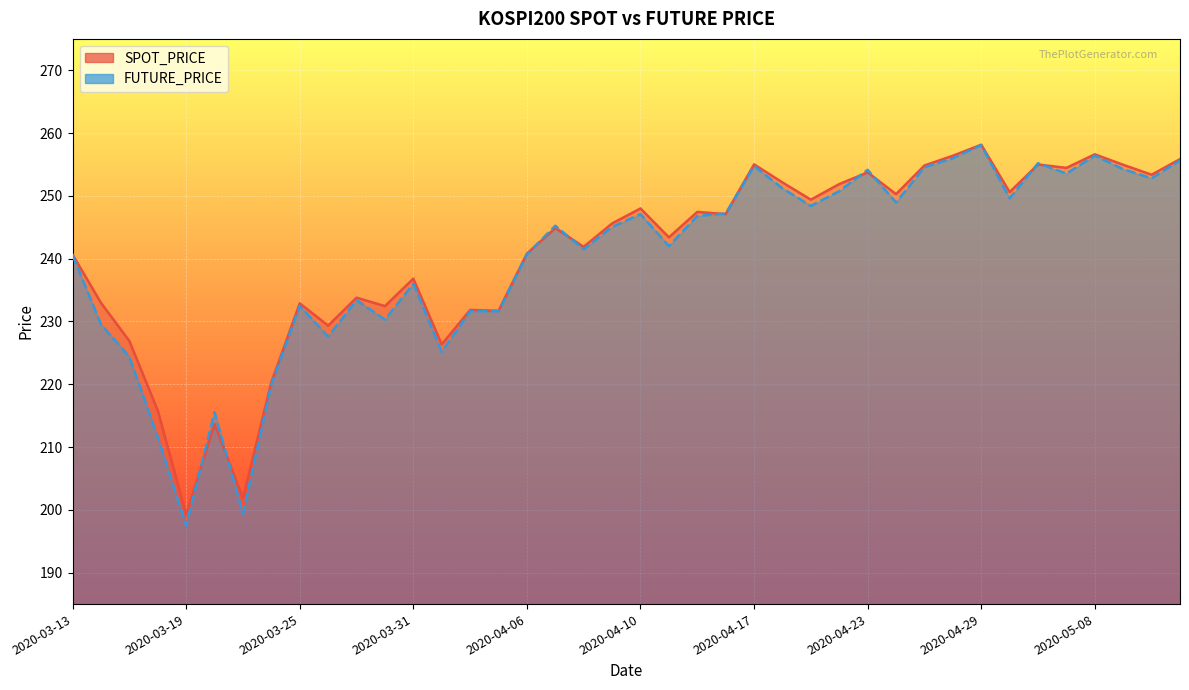

Between 2020-03-17 and 2020-05-12, which series saw the biggest shift?

FUTURE_PRICE